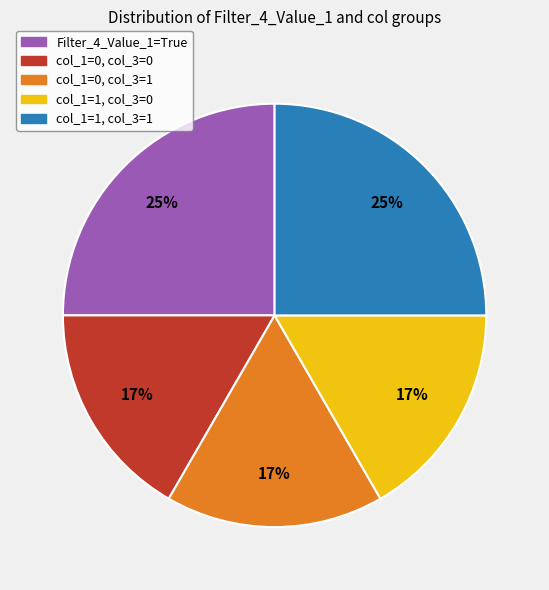

To the nearest percent, what is the average slice percentage?

20%